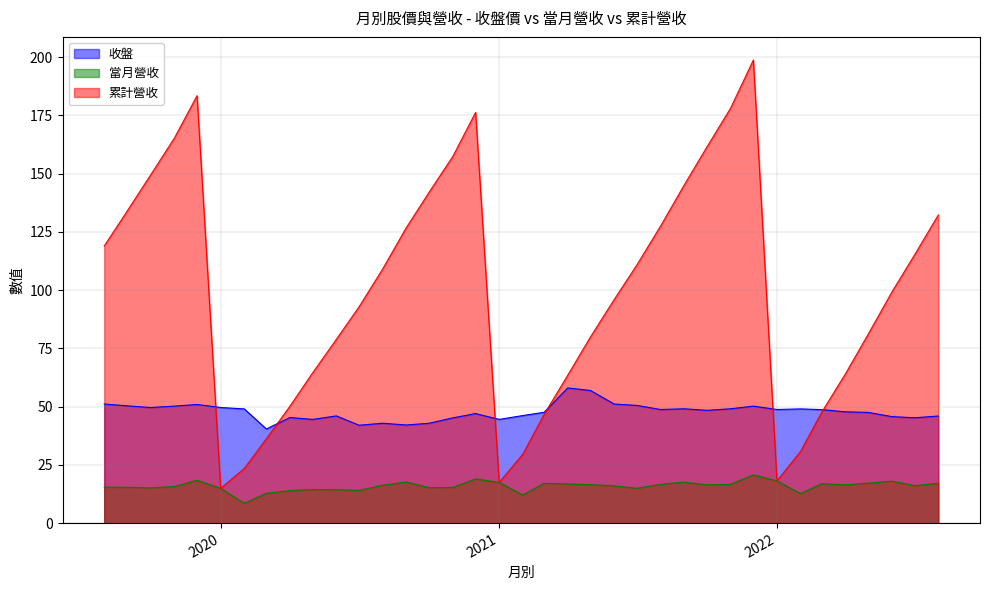

How many categories are shown in the chart?

37